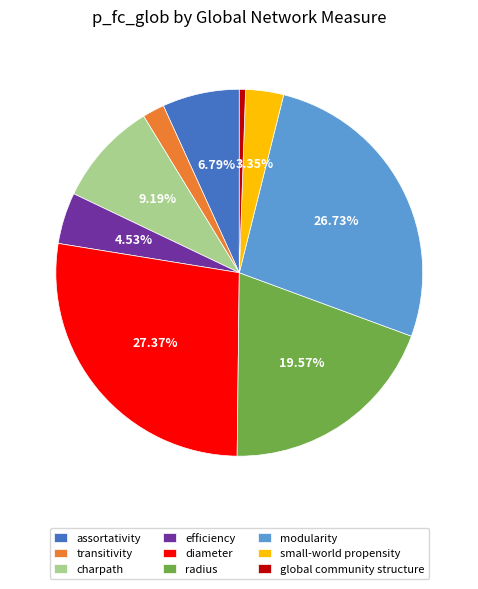

The modularity slice represents 27% of the pie. True or false?

True